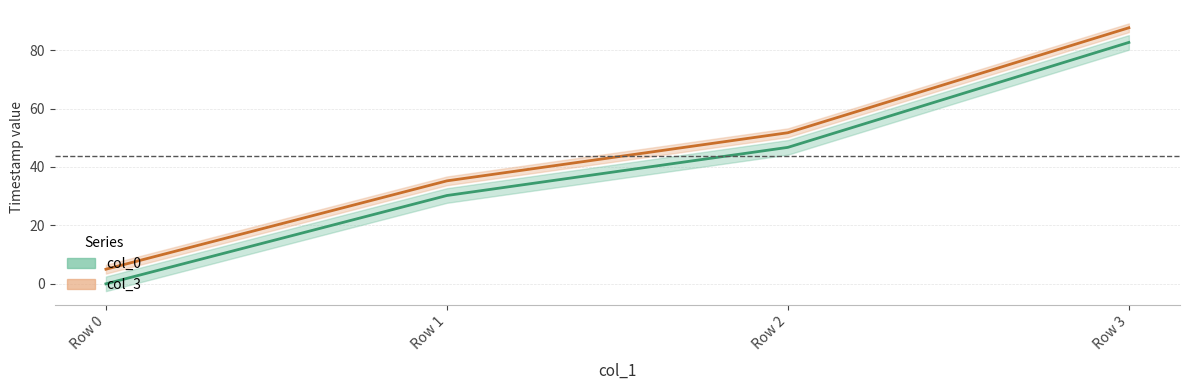

What is the difference between the second highest and second lowest values in the col_3 center series?

16.5